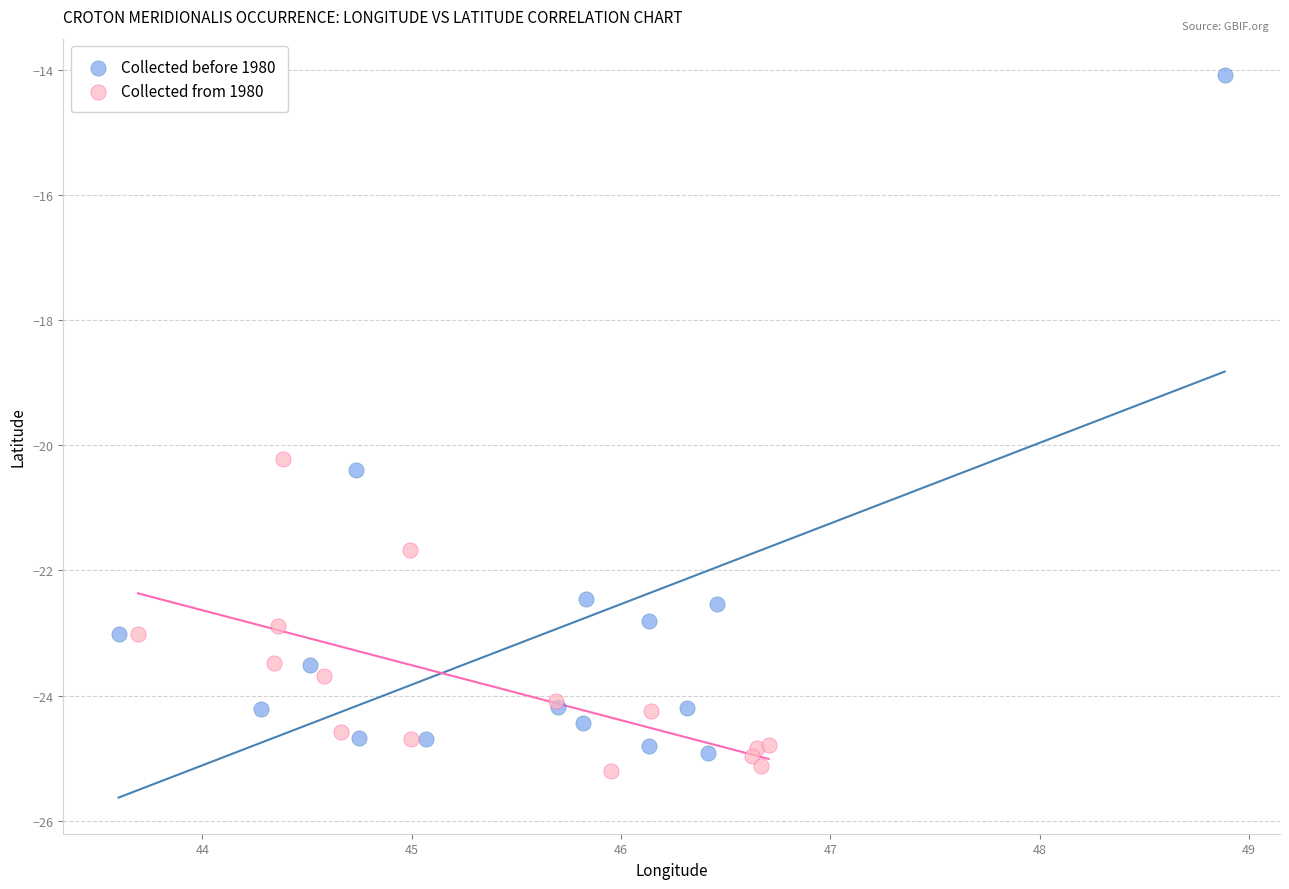

Which series contains the lowest Y value?

Collected from 1980